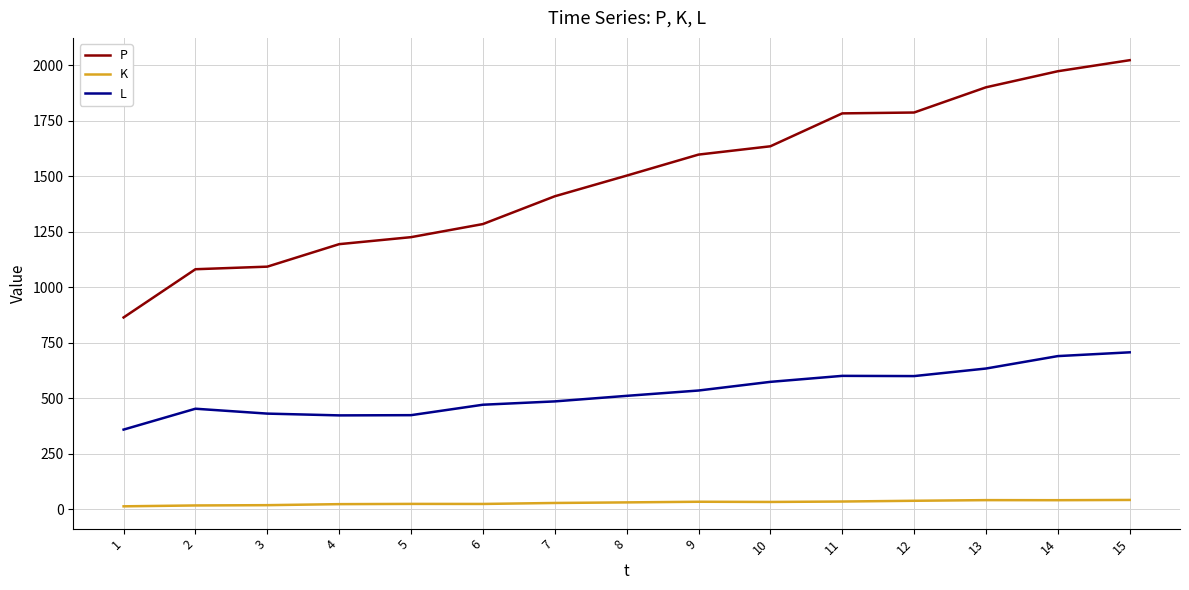

List the series in order of their overall mean, highest first.

P, L, K